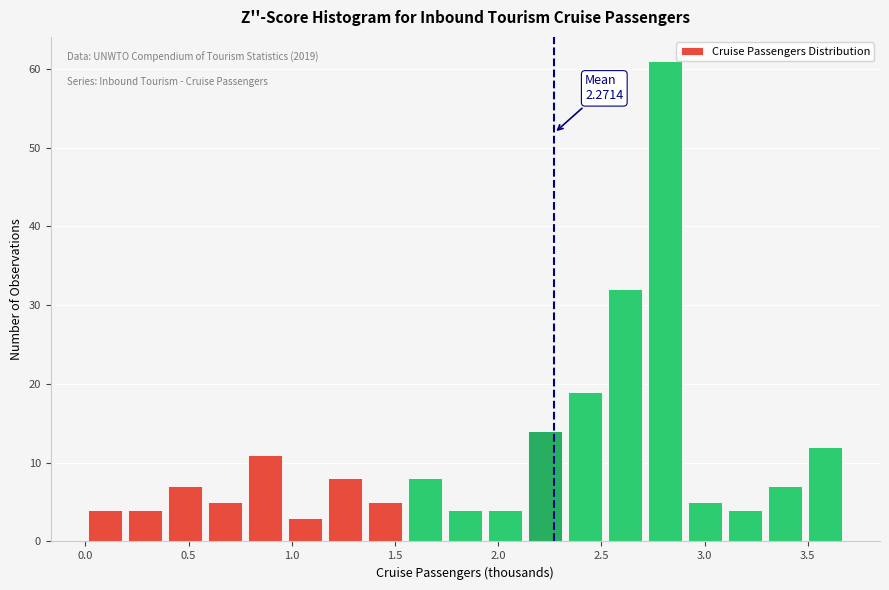

Around what value on the x-axis is the tallest bar? Give the approximate position of its centre, as read against the axis.

2.80